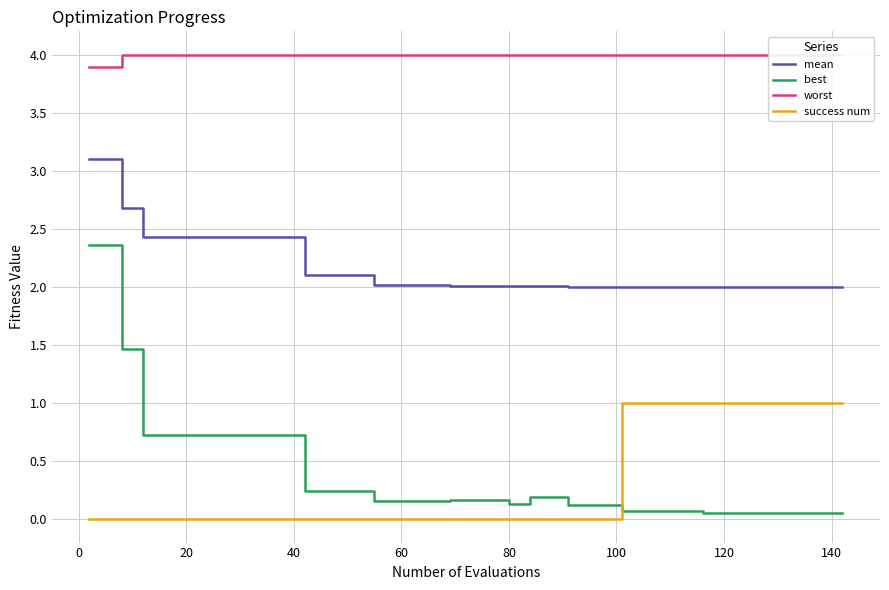

True or false: mean and best intersect in this chart.

False